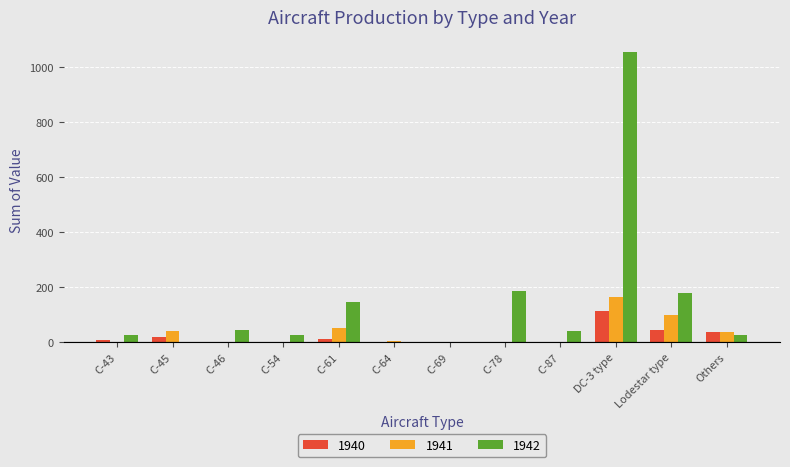

At which label does 1941 reach its peak?

DC-3 type